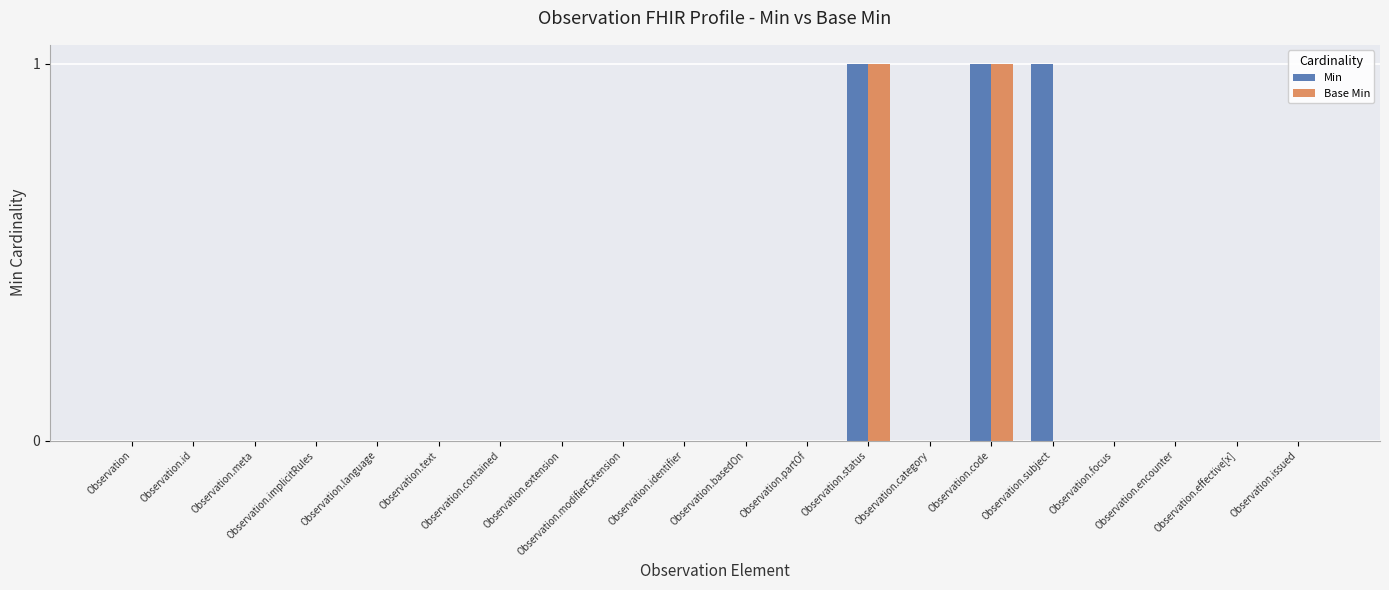

Which series has the largest total across all categories?

Min